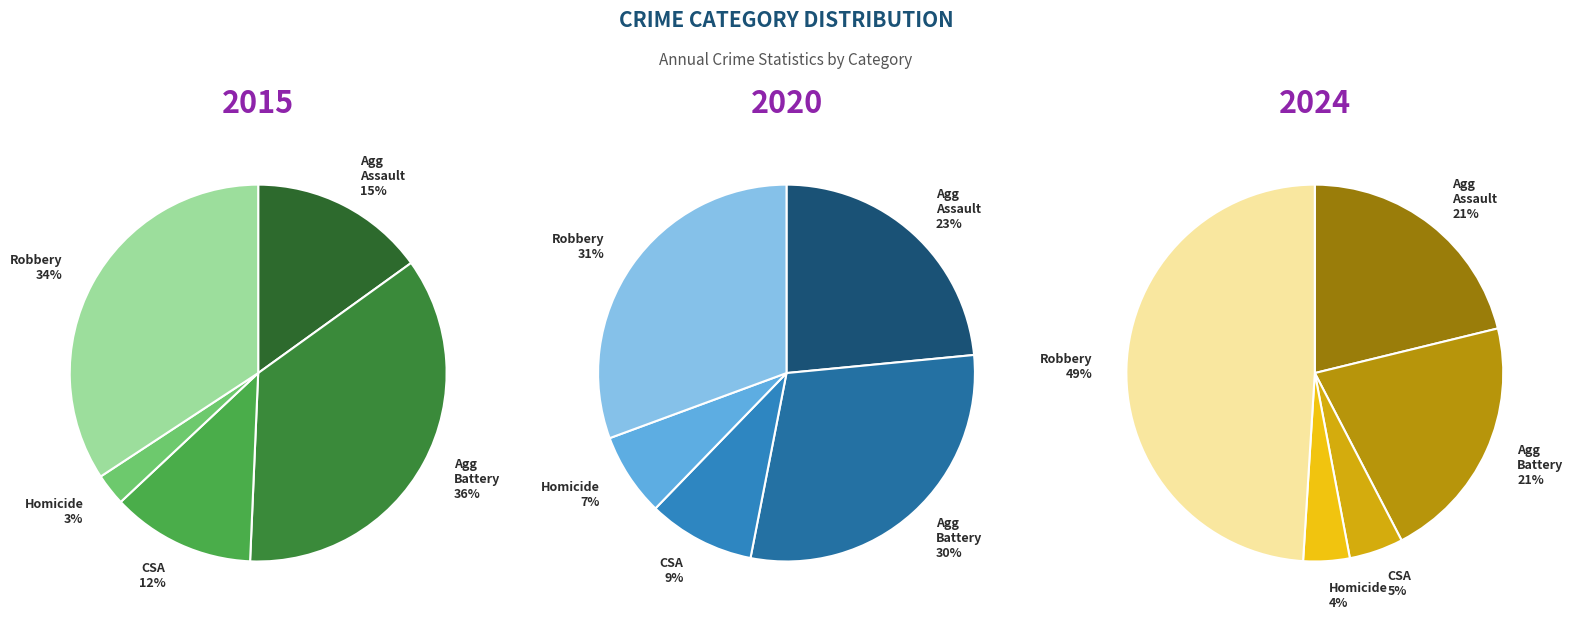

What percentage is the Criminal Sexual Assault slice, to the nearest percent?

12%